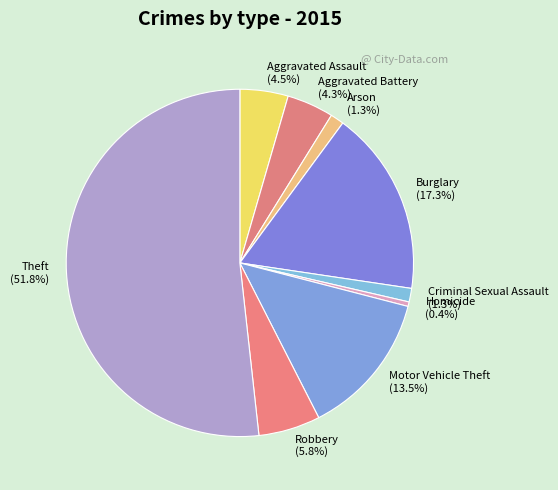

Does any single category account for the majority?

Yes